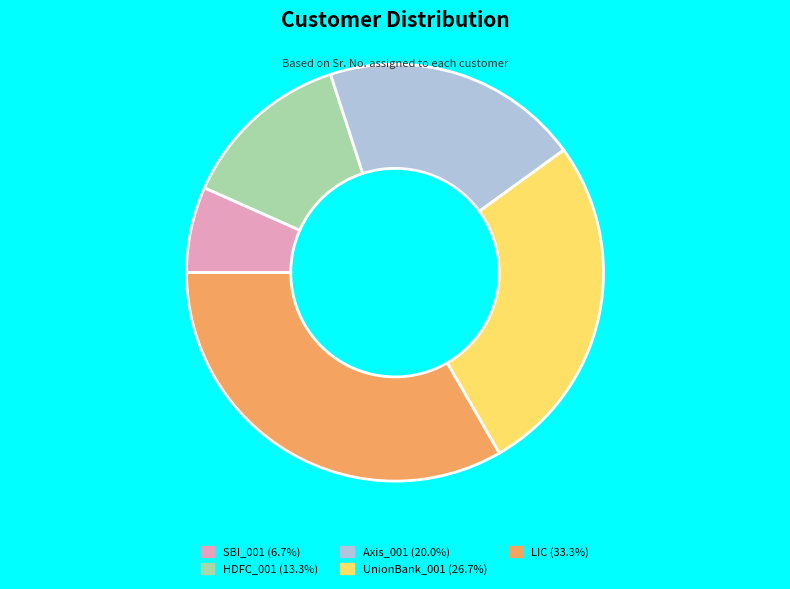

How many slices are in this pie chart?

5